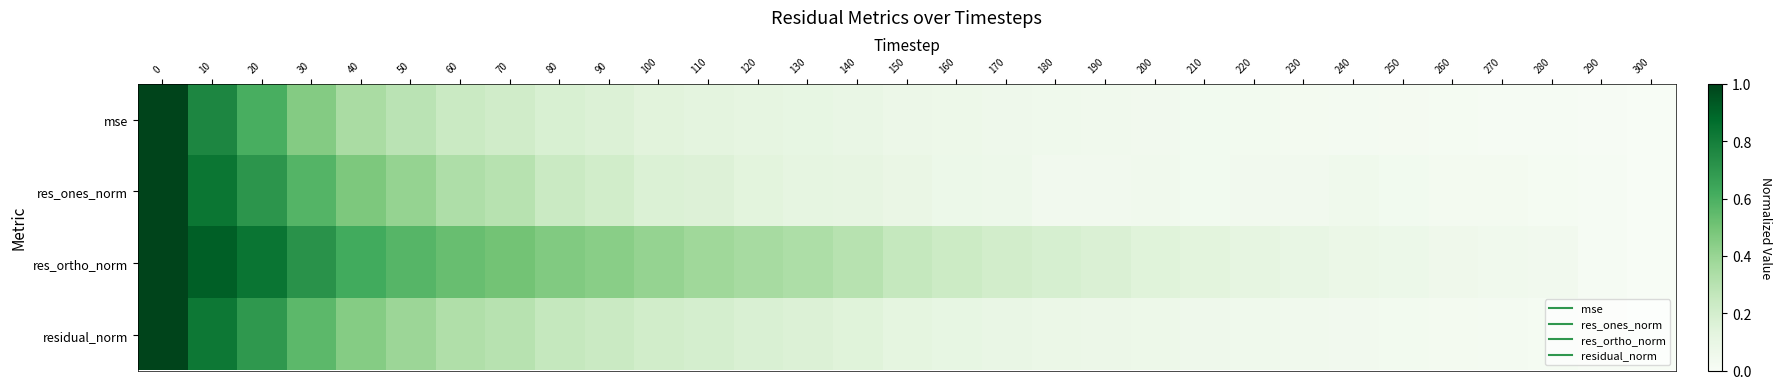

List the series in order of their peak value, highest first.

res_ones_norm, residual_norm, res_ortho_norm, mse